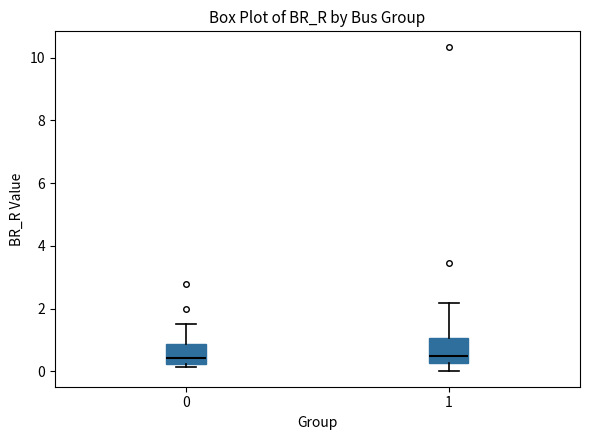

Where does the upper whisker of the box at x = 1 end on the y-axis? The values are not printed on the chart, so give them approximately, as read against the axis.

2.2